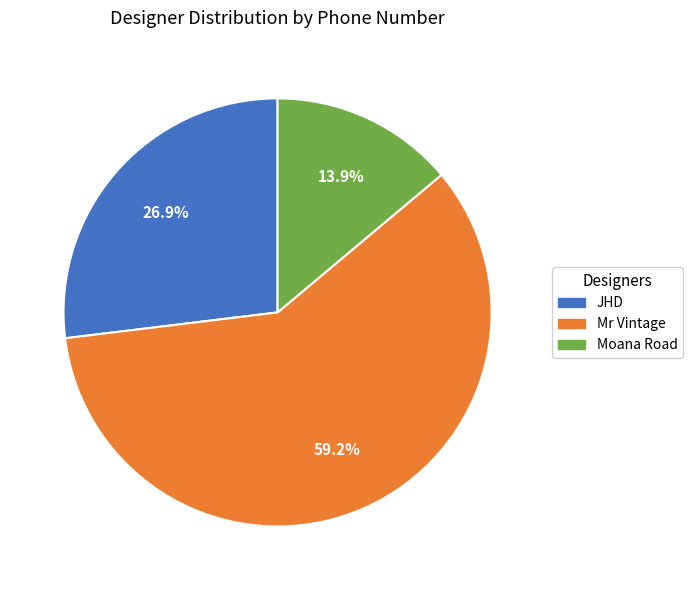

Approximately how many times larger is the value at JHD compared to Moana Road?

1.9